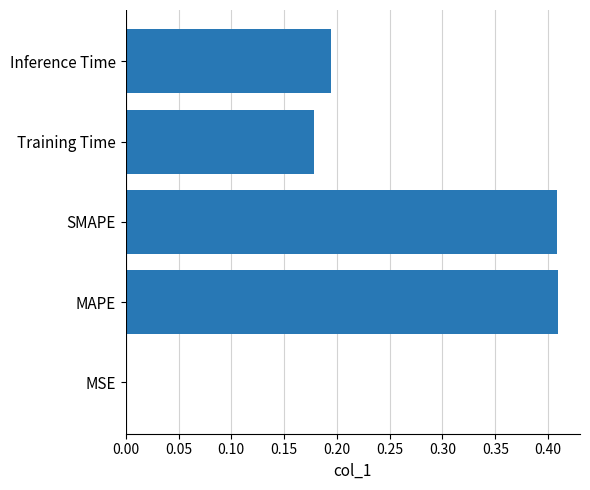

Is it true that the value at Inference Time is 0.1?

False